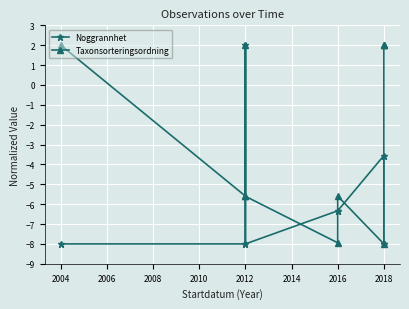

How many intersections are there between Noggrannhet and Taxonsorteringsordning?

4